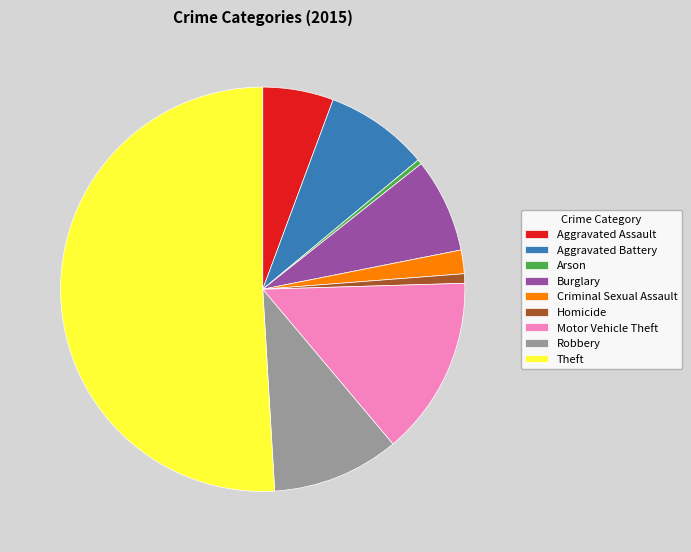

What is the majority slice?

Theft